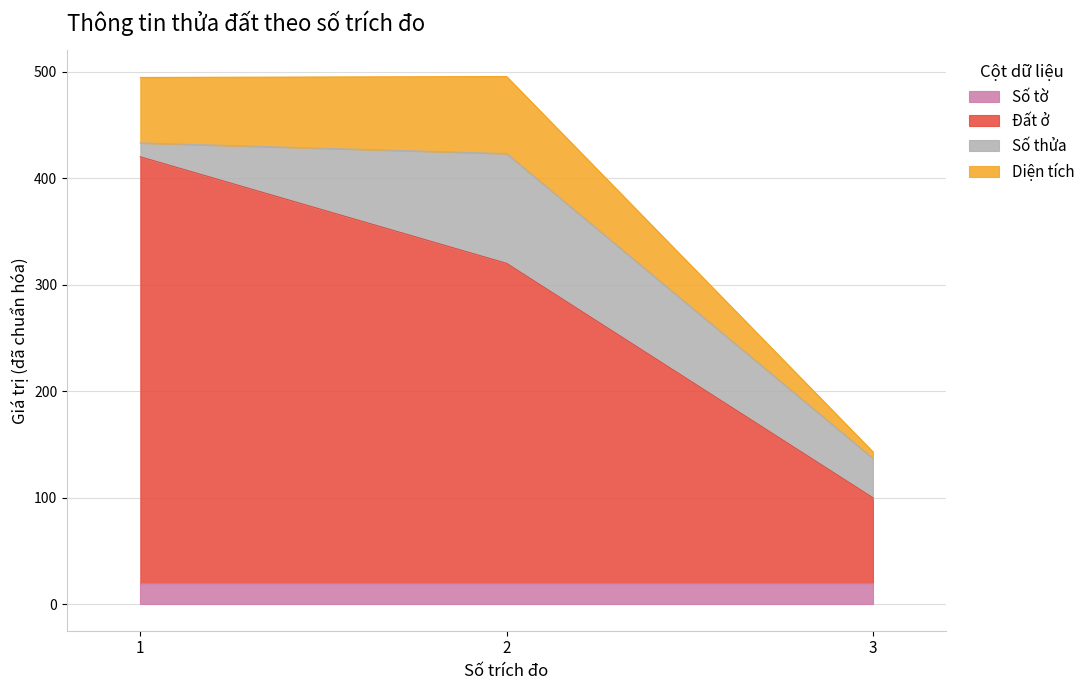

Between 1 and 2, which series saw the biggest shift?

Đất ở